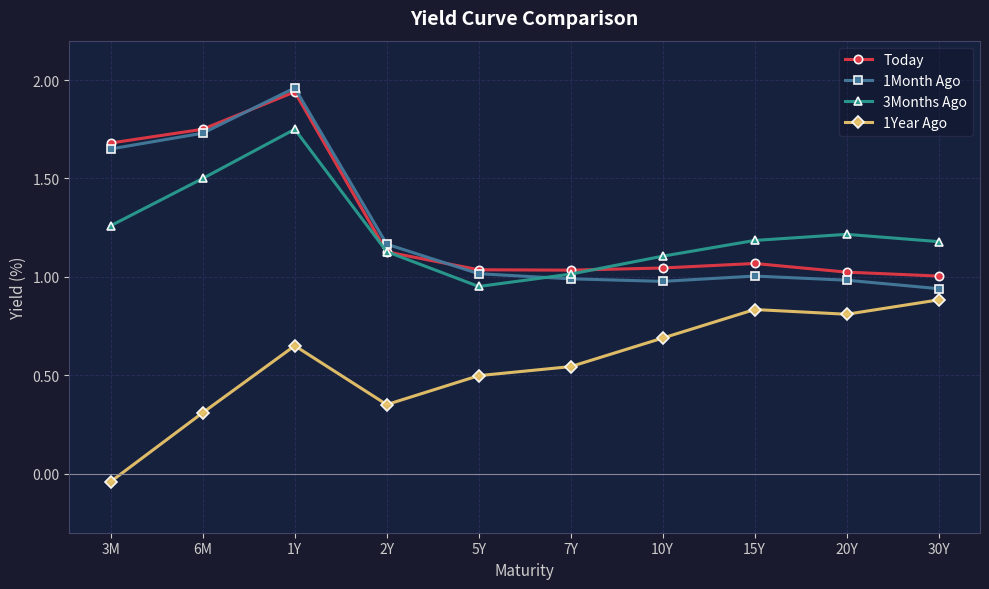

True or false: 1Year Ago and Today intersect in this chart.

False